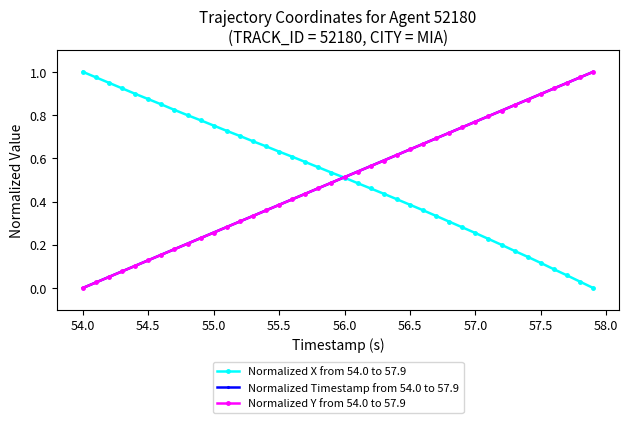

True or false: Normalized Timestamp from 54.0 to 57.9 has more than 0 interior local peaks.

False